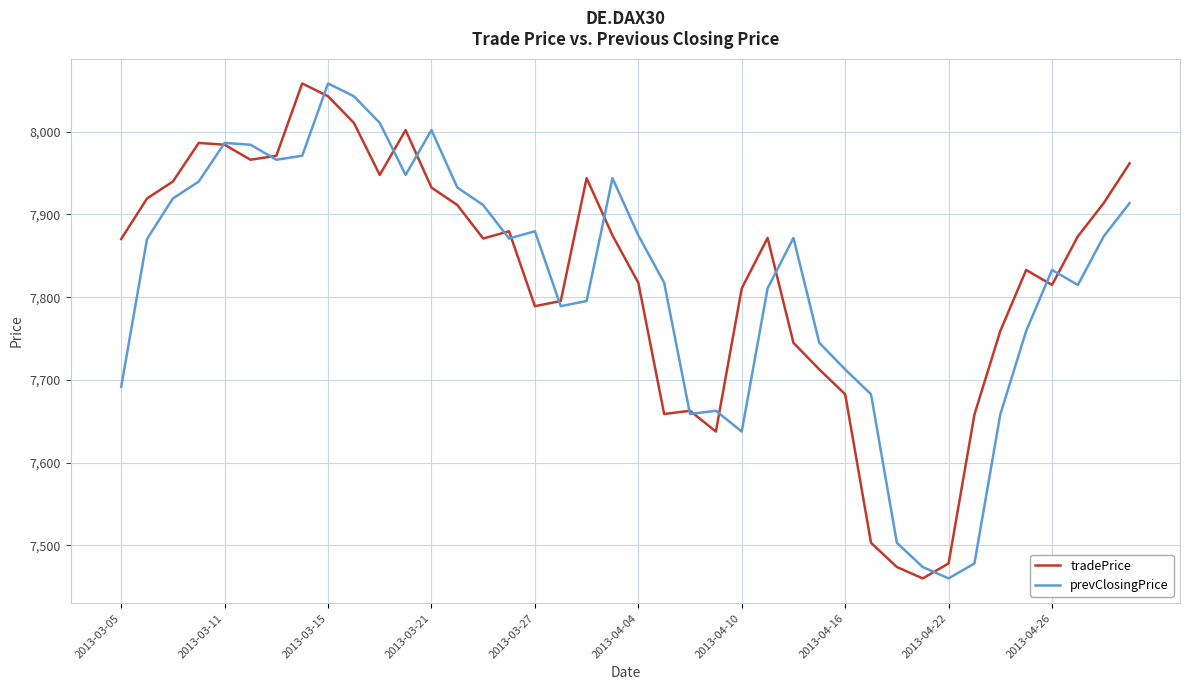

What is the minimum value for prevClosingPrice?

7460.0